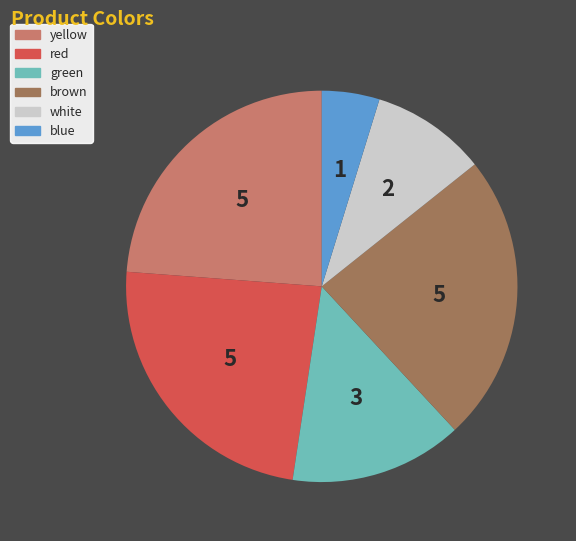

Combined, do blue and brown account for over 50%?

No